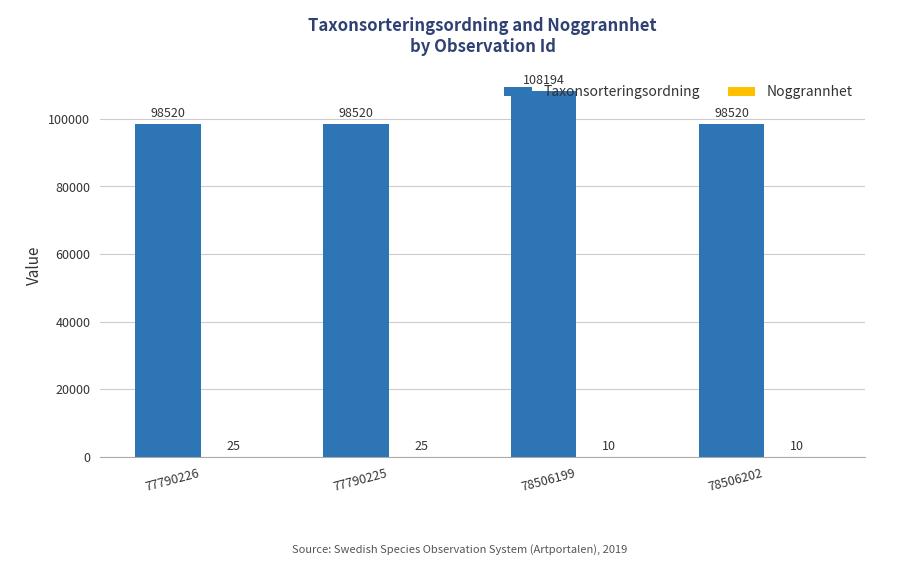

At which category is the sum across all series the highest?

78506199